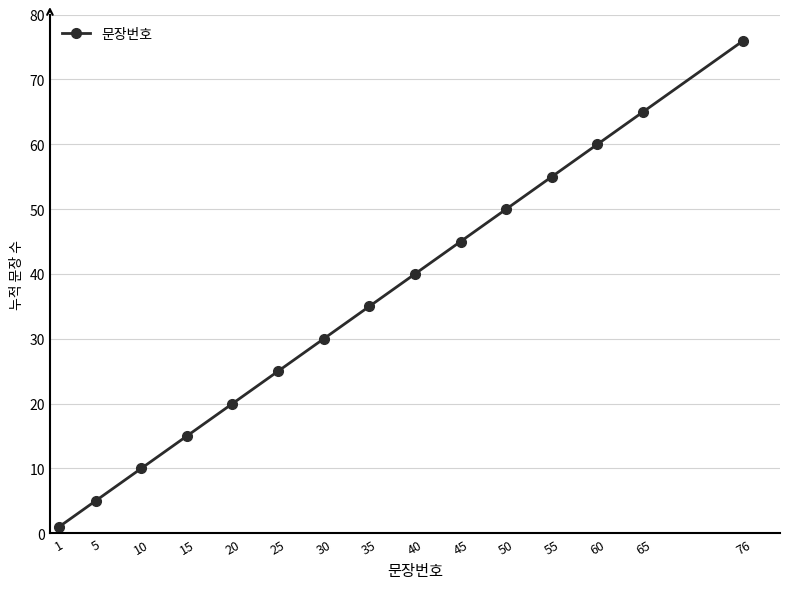

The chart shows a value of 1 at 1. True or false?

True